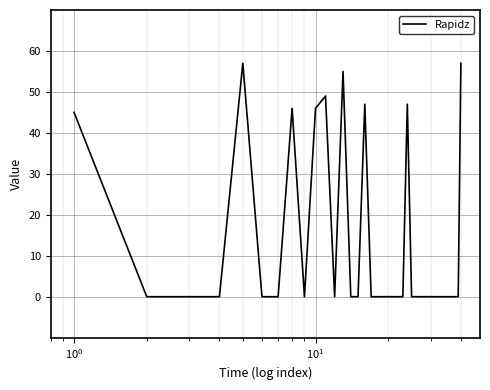

Is this an area chart (filled region under the line)?

No